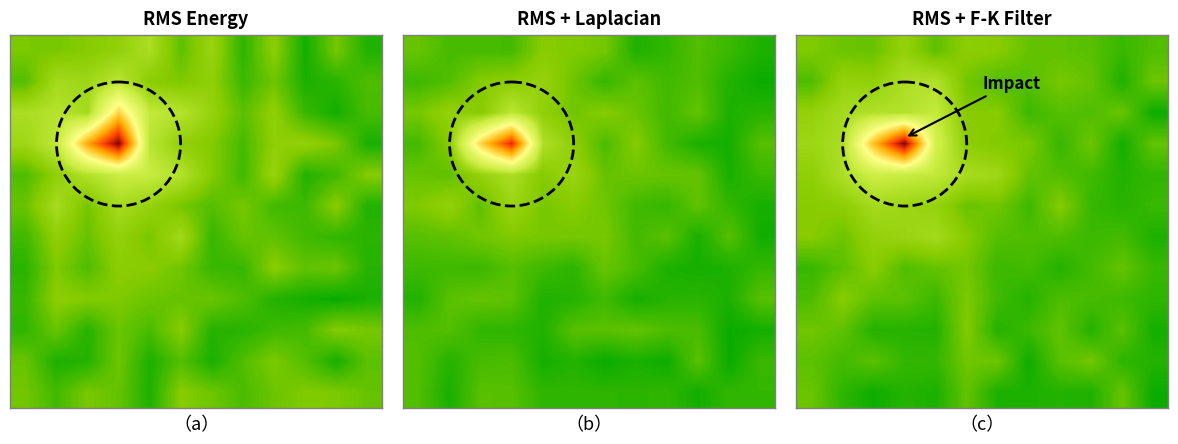

Reading left to right, transcribe all the data shown in this chart.

row_0: 0=0.1	1=0.1	2=0.1	3=0.2	4=0.1	5=0.2	6=0.2	7=0.1	8=0.1	9=0.1	10=0.1	11=0.1
row_1: 0=0.1	1=0.2	2=0.2	3=0.2	4=0.2	5=0.1	6=0.1	7=0.1	8=0.1	9=0.1	10=0.0	11=0.1
row_2: 0=0.2	1=0.2	2=0.2	3=0.2	4=0.3	5=0.1	6=0.2	7=0.1	8=0.1	9=0.1	10=0.1	11=0.0
row_3: 0=0.2	1=0.2	2=0.7	3=1.0	4=0.3	5=0.2	6=0.1	7=0.1	8=0.1	9=0.1	10=0.0	11=0.1
row_4: 0=0.2	1=0.2	2=0.3	3=0.3	4=0.3	5=0.2	6=0.2	7=0.1	8=0.1	9=0.1	10=0.0	11=0.1
row_5: 0=0.2	1=0.2	2=0.2	3=0.2	4=0.2	5=0.1	6=0.1	7=0.1	8=0.1	9=0.1	10=0.0	11=0.1
row_6: 0=0.2	1=0.1	2=0.2	3=0.2	4=0.2	5=0.2	6=0.1	7=0.1	8=0.1	9=0.1	10=0.1	11=0.0
row_7: 0=0.1	1=0.1	2=0.2	3=0.1	4=0.1	5=0.1	6=0.1	7=0.1	8=0.0	9=0.1	10=0.1	11=0.1
row_8: 0=0.1	1=0.2	2=0.1	3=0.1	4=0.1	5=0.1	6=0.1	7=0.0	8=0.1	9=0.1	10=0.1	11=0.1
row_9: 0=0.1	1=0.1	2=0.0	3=0.0	4=0.0	5=0.1	6=0.0	7=0.1	8=0.1	9=0.0	10=0.1	11=0.0
row_10: 0=0.1	1=0.1	2=0.1	3=0.1	4=0.1	5=0.1	6=0.1	7=0.0	8=0.1	9=0.1	10=0.1	11=0.0
row_11: 0=0.1	1=0.1	2=0.0	3=0.0	4=0.0	5=0.1	6=0.0	7=0.0	8=0.0	9=0.0	10=0.1	11=0.0